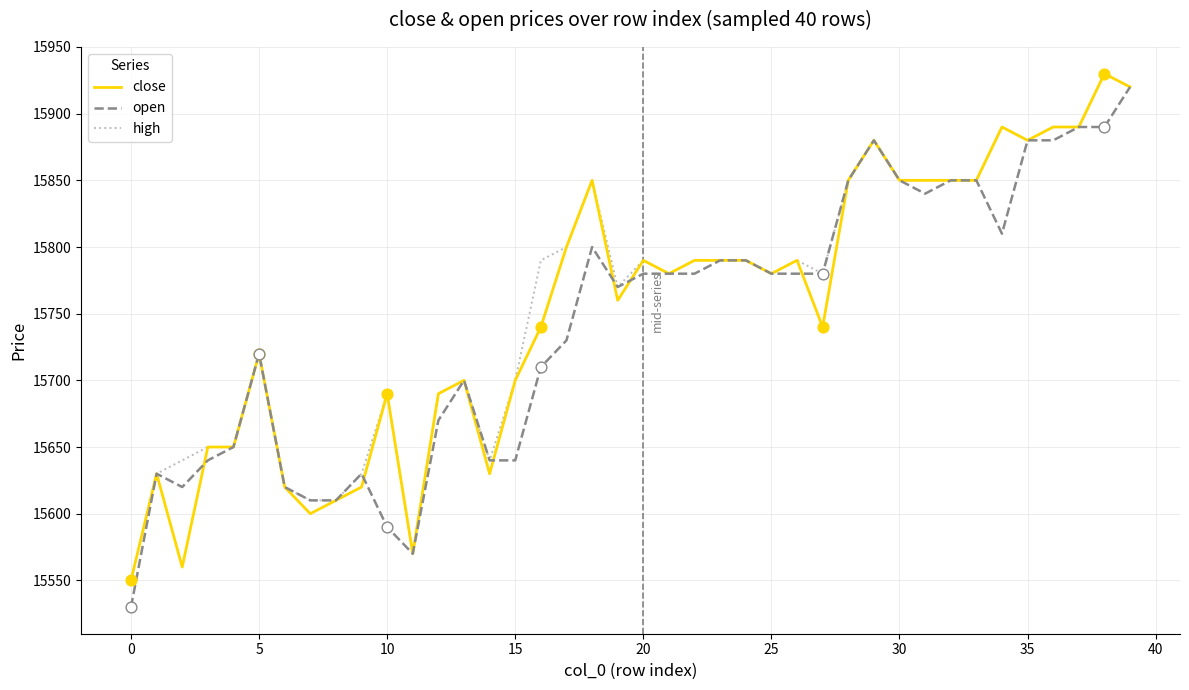

What is the lowest value of the close series?

15550